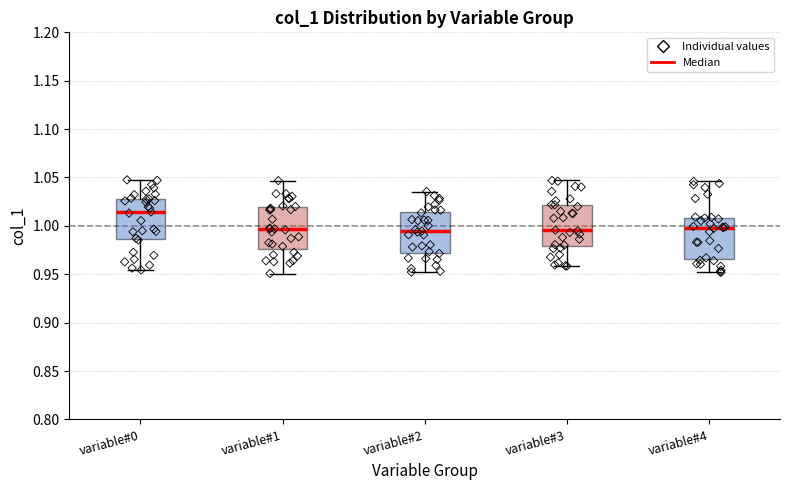

Reading left to right, read every box against the y-axis: the position of its median line, the range the box covers, and the ends of its whiskers. The values are not printed on the chart, so give them approximately, as read against the axis.

variable#0: median 1.015, box 0.985 to 1.030, whiskers 0.955 to 1.050
variable#1: median 0.995, box 0.975 to 1.020, whiskers 0.950 to 1.045
variable#2: median 0.995, box 0.970 to 1.015, whiskers 0.950 to 1.035
variable#3: median 0.995, box 0.980 to 1.020, whiskers 0.960 to 1.045
variable#4: median 1.000, box 0.965 to 1.010, whiskers 0.950 to 1.045